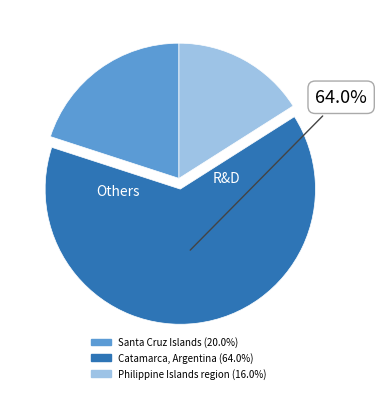

True or false: Catamarca, Argentina accounts for 64% of the total.

True